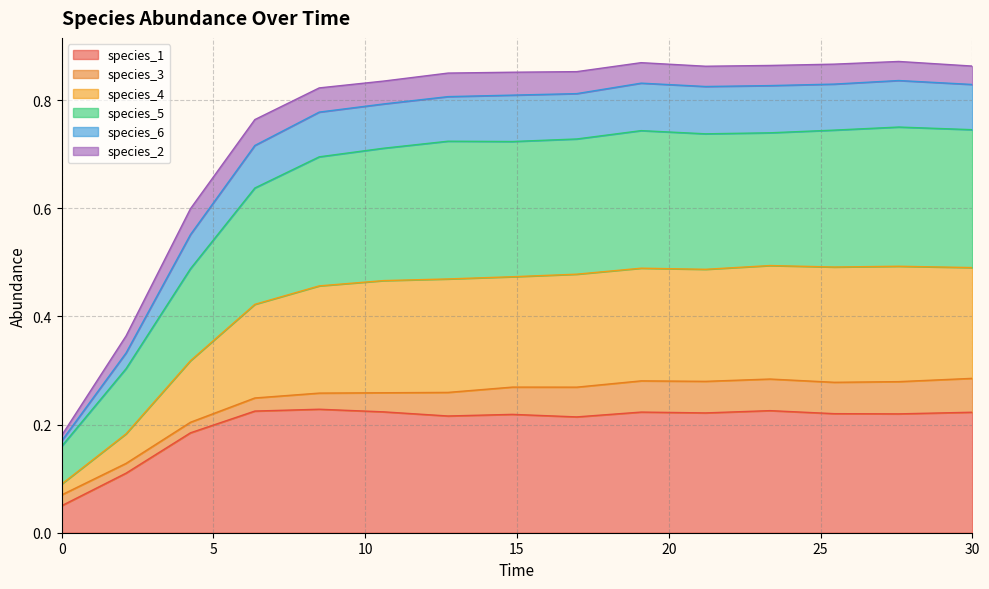

The value of species_4 at 27.575757575757574 is 1.1. True or false?

False